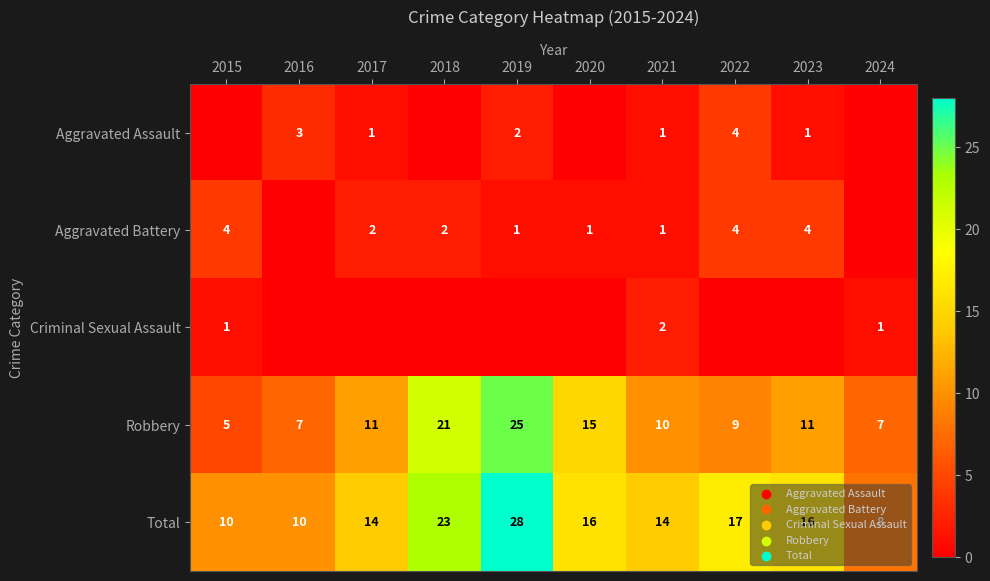

At which category does the chart reach its minimum across all series?

2015